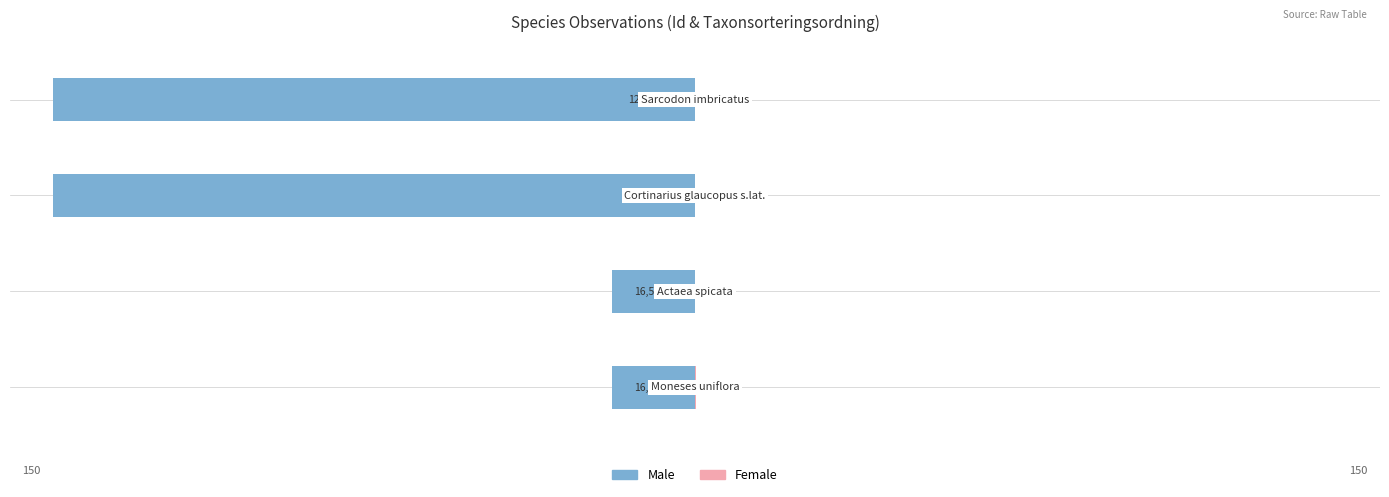

Reading left to right, list all the values displayed in this chart.

Male: −200=-19.3	−150=-19.3	−100=-150.0	−50=-150.0
Female: −200=0.1	−150=0.1	−100=0.1	−50=0.1